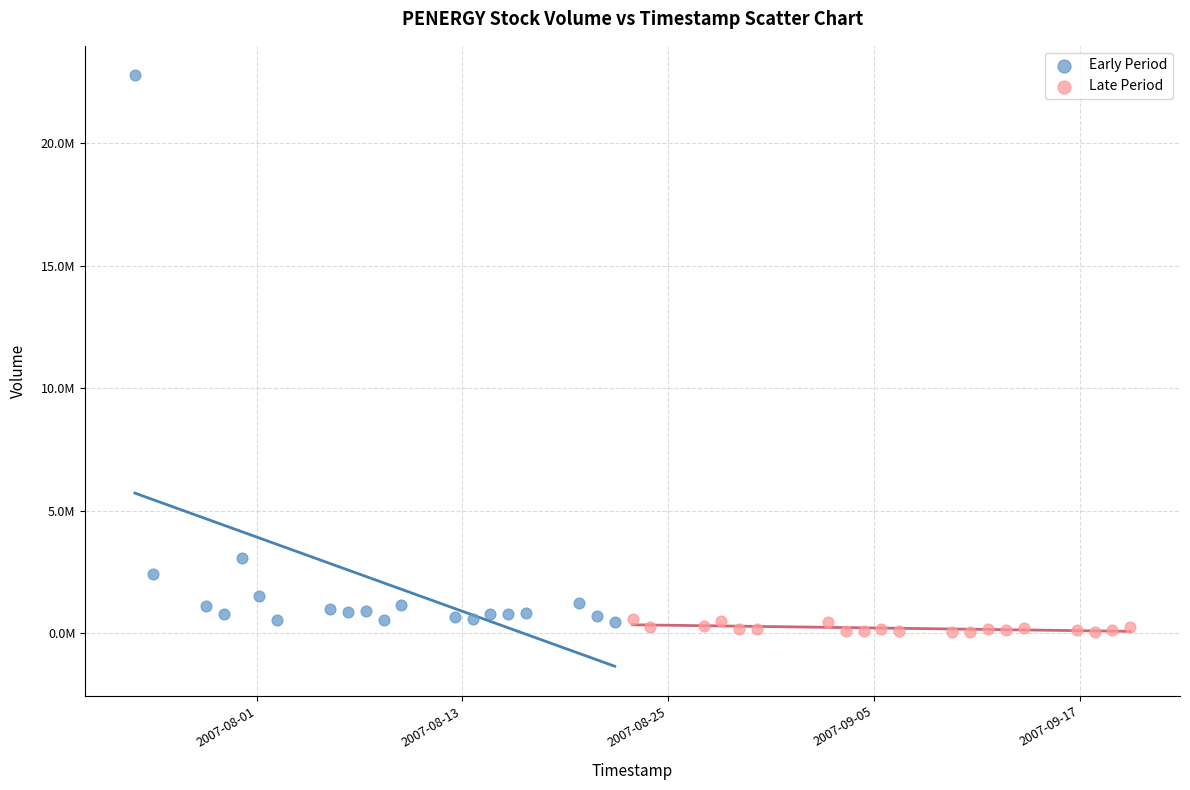

Which series has the widest spread of Y values?

Early Period